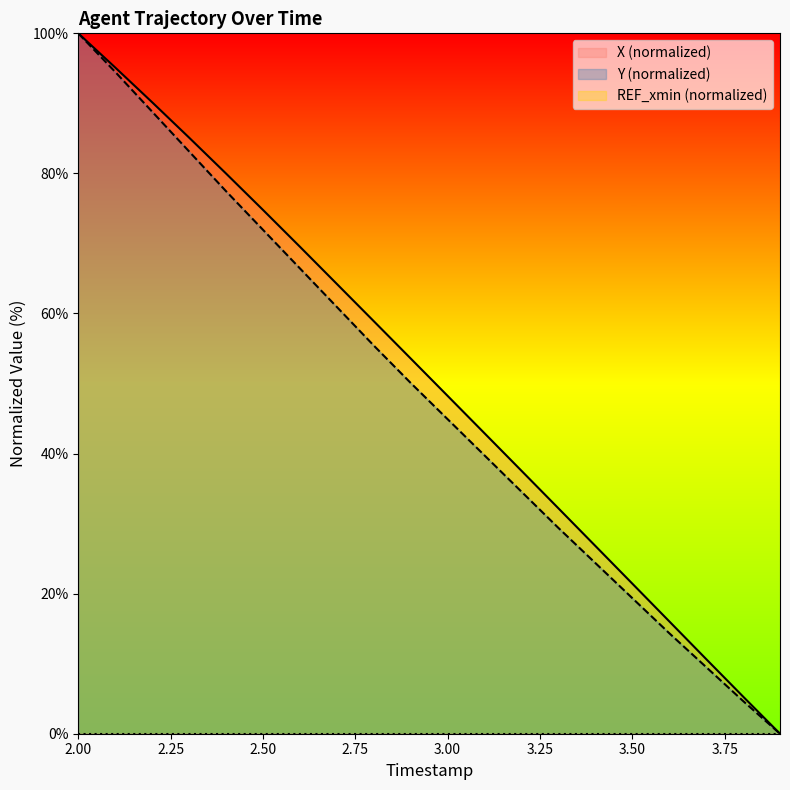

List the series in order of their peak value, highest first.

X, Y